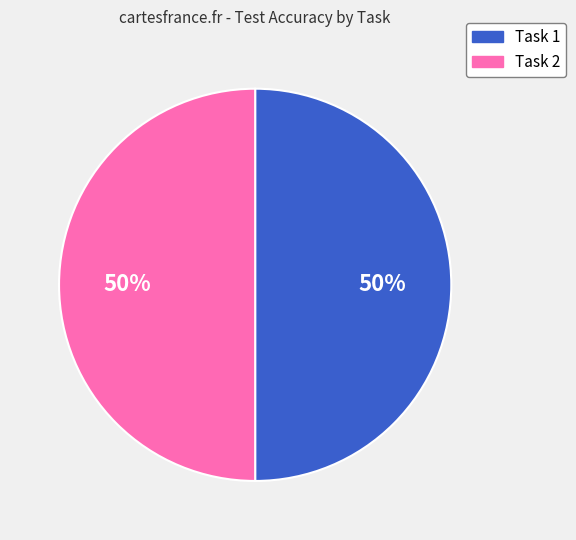

Rank the categories by value from lowest to highest.

Task 2 (Avg Test Accuracy), Task 1 (Avg Test Accuracy)